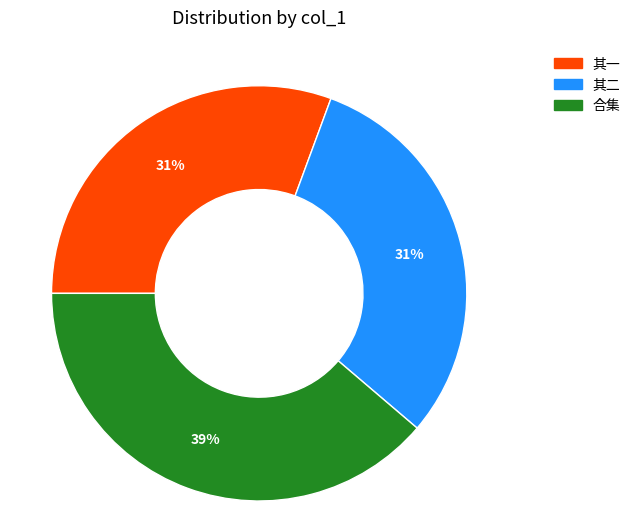

Is there any slice that represents more than half of the pie?

No